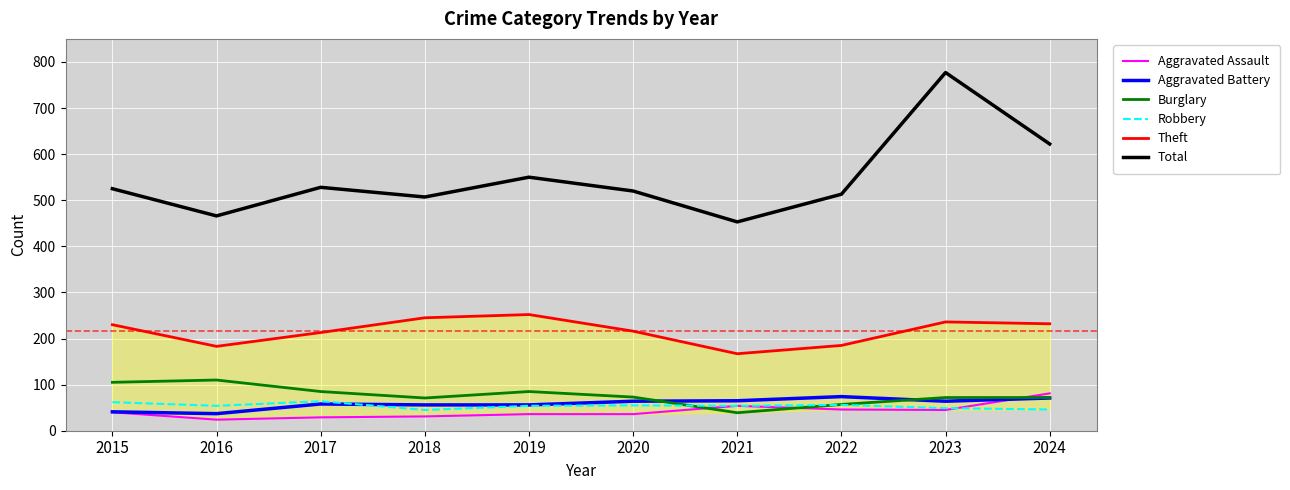

How many data points does each series have?

10